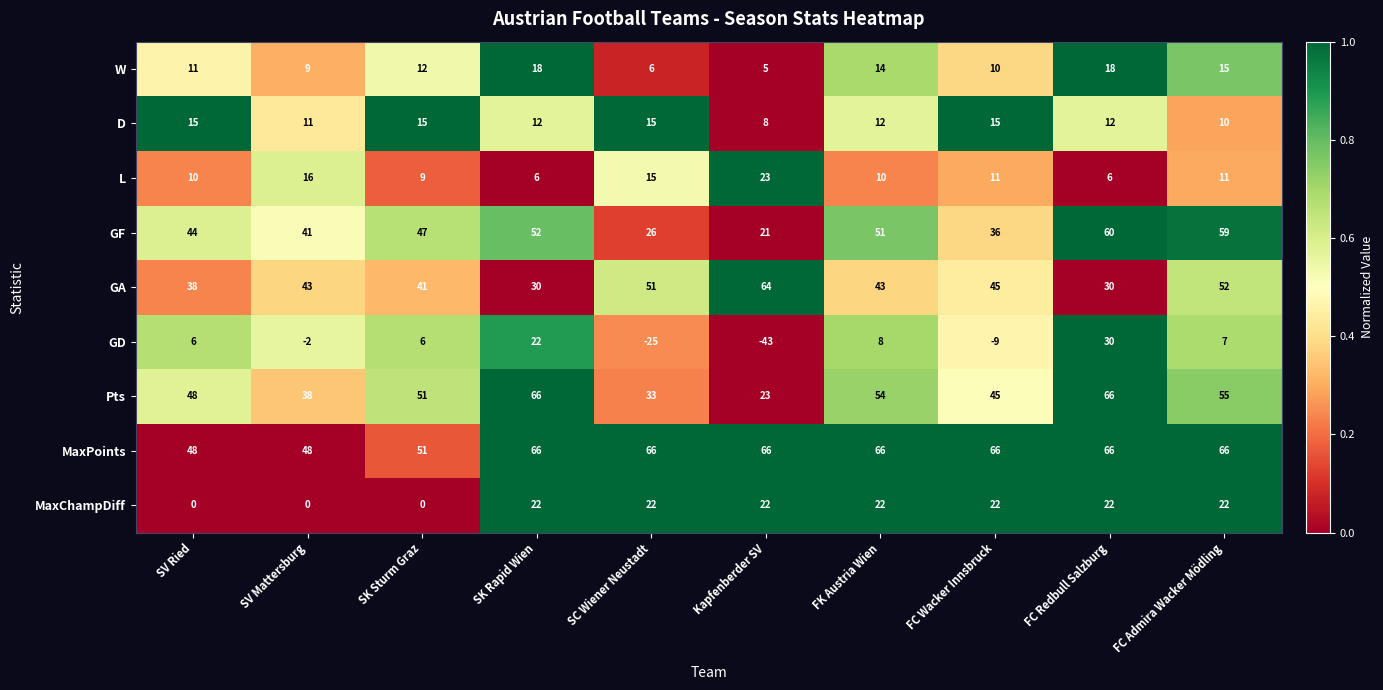

What is the sum of the GF values at FC Wacker Innsbruck and SV Mattersburg?

77